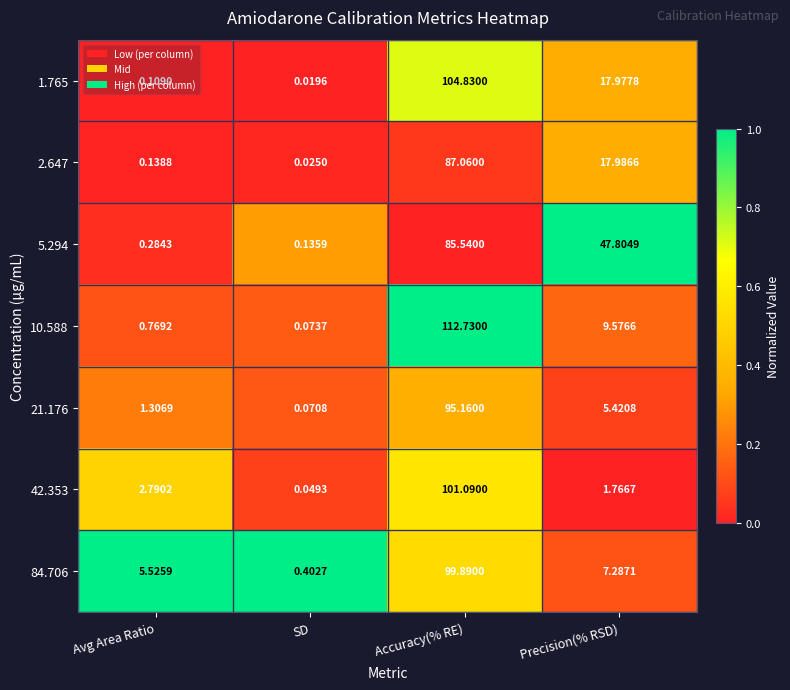

What is the difference between the highest and lowest values at Precision(% RSD)?

46.0